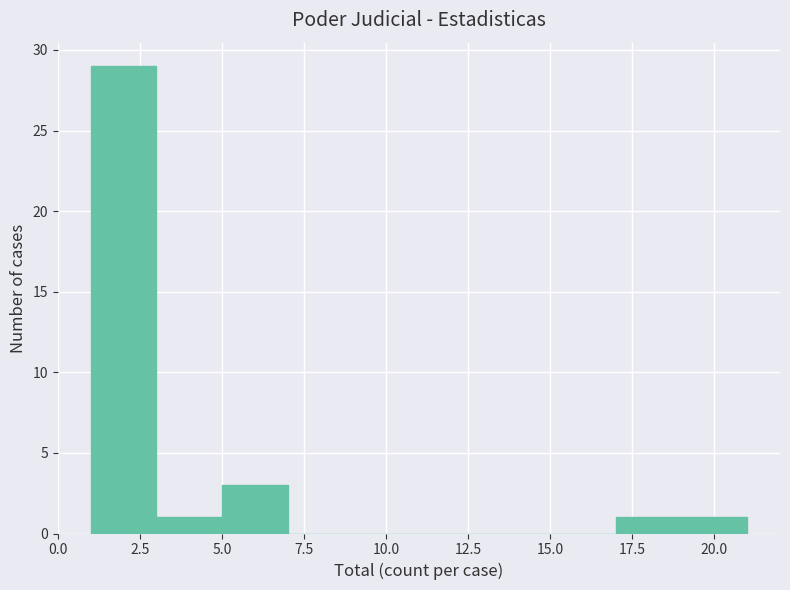

Reading left to right, transcribe this chart: for each bar, give the range it covers on the x-axis and its height. The values are not printed on the chart, so give them approximately, as read against the axis.

1 to 3: 29
3 to 5: 1
5 to 7: 3
7 to 9: 0
9 to 11: 0
11 to 13: 0
13 to 15: 0
15 to 17: 0
17 to 19: 1
19 to 21: 1